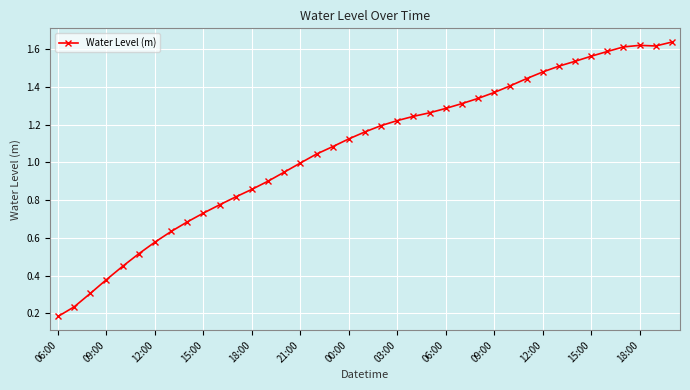

True or false: there are more than 0 points higher than both neighbors.

True